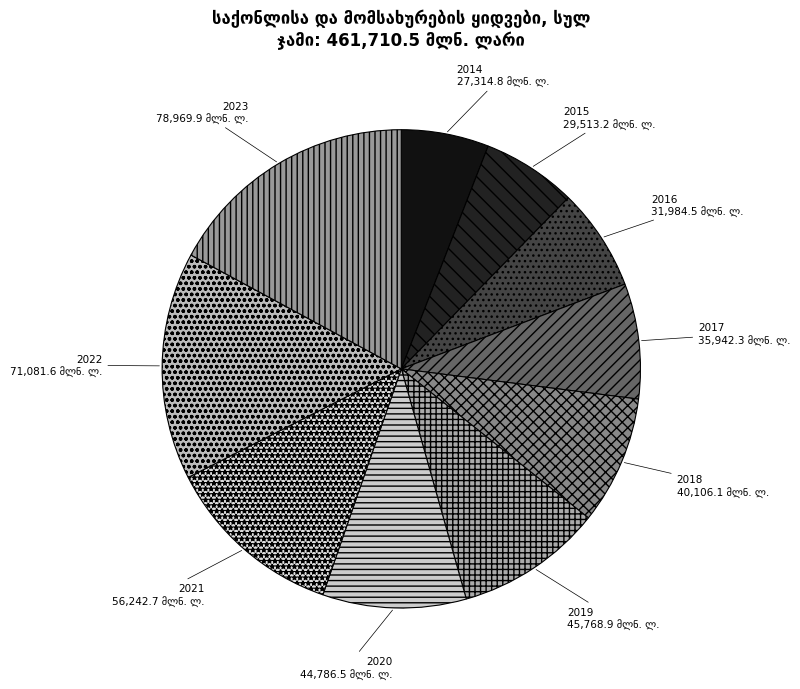

What is the largest slice in the pie chart?

2023